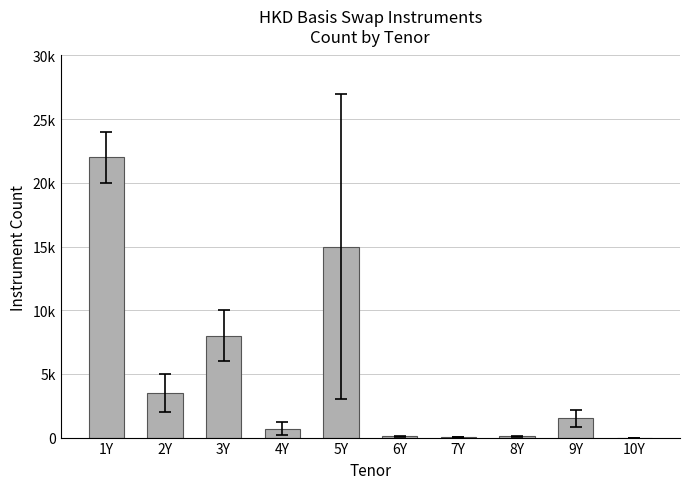

List the labels in order of value, smallest first.

10Y, 7Y, 6Y, 8Y, 4Y, 9Y, 2Y, 3Y, 5Y, 1Y